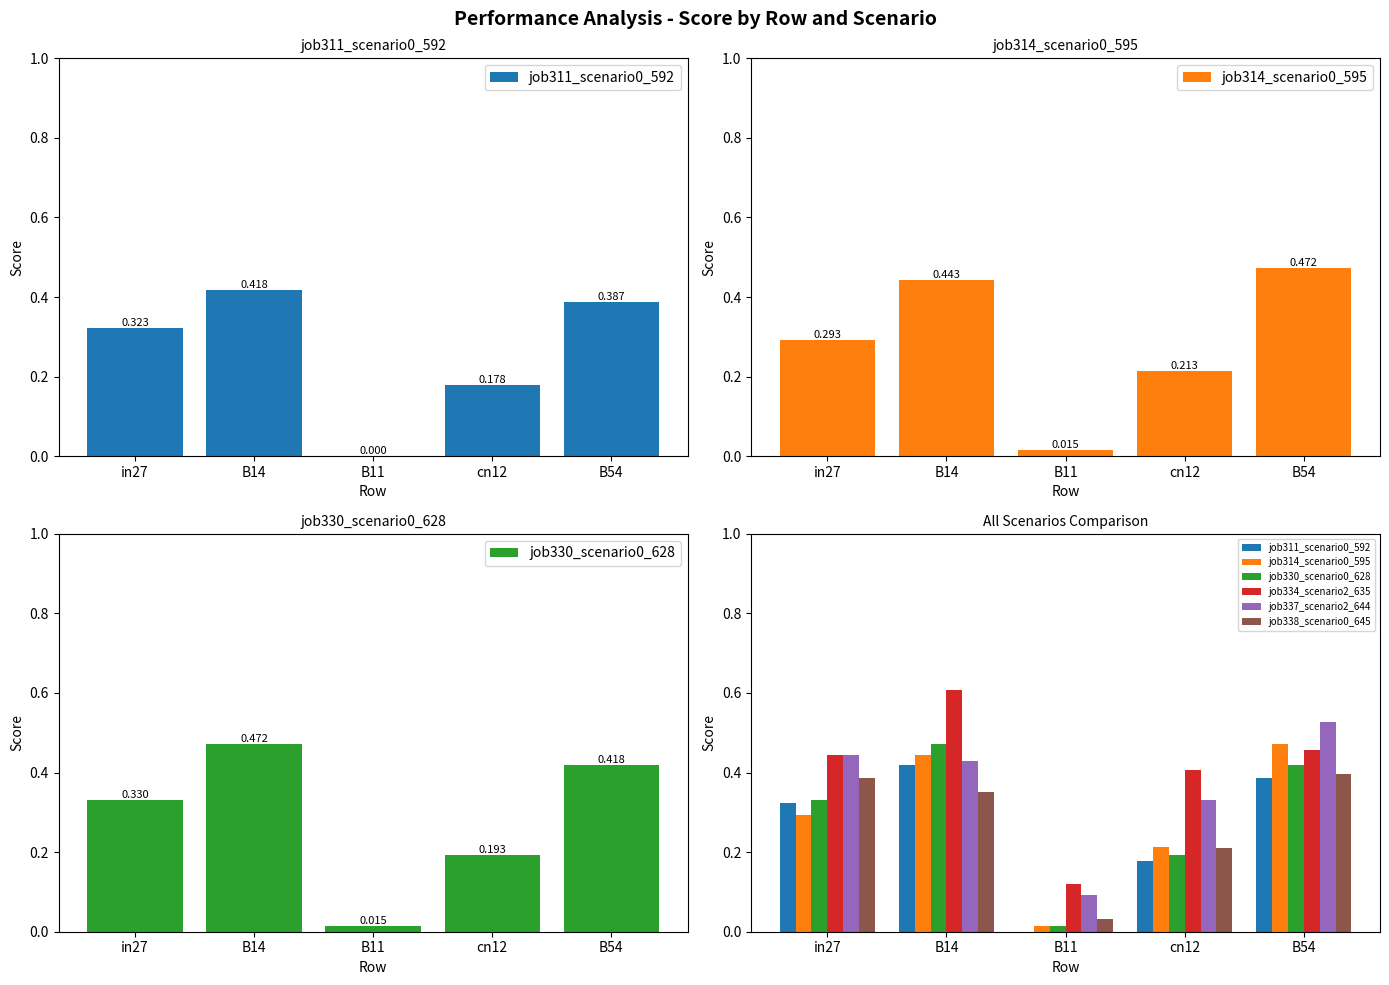

Which series has the largest total across all categories?

job334_scenario2_635